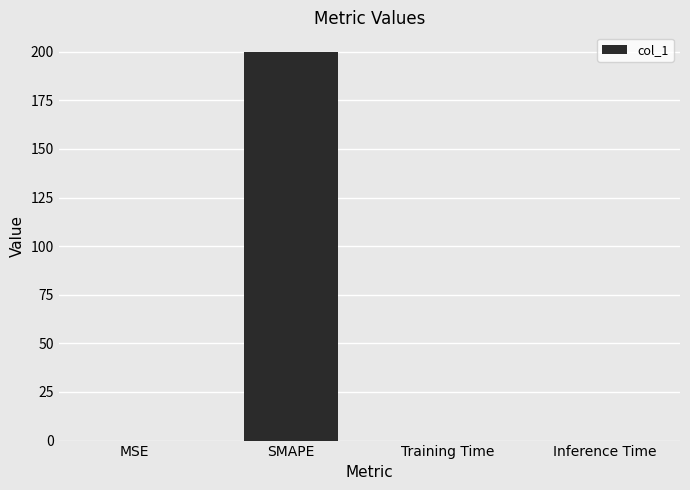

What is the maximum value shown in the chart?

200.0